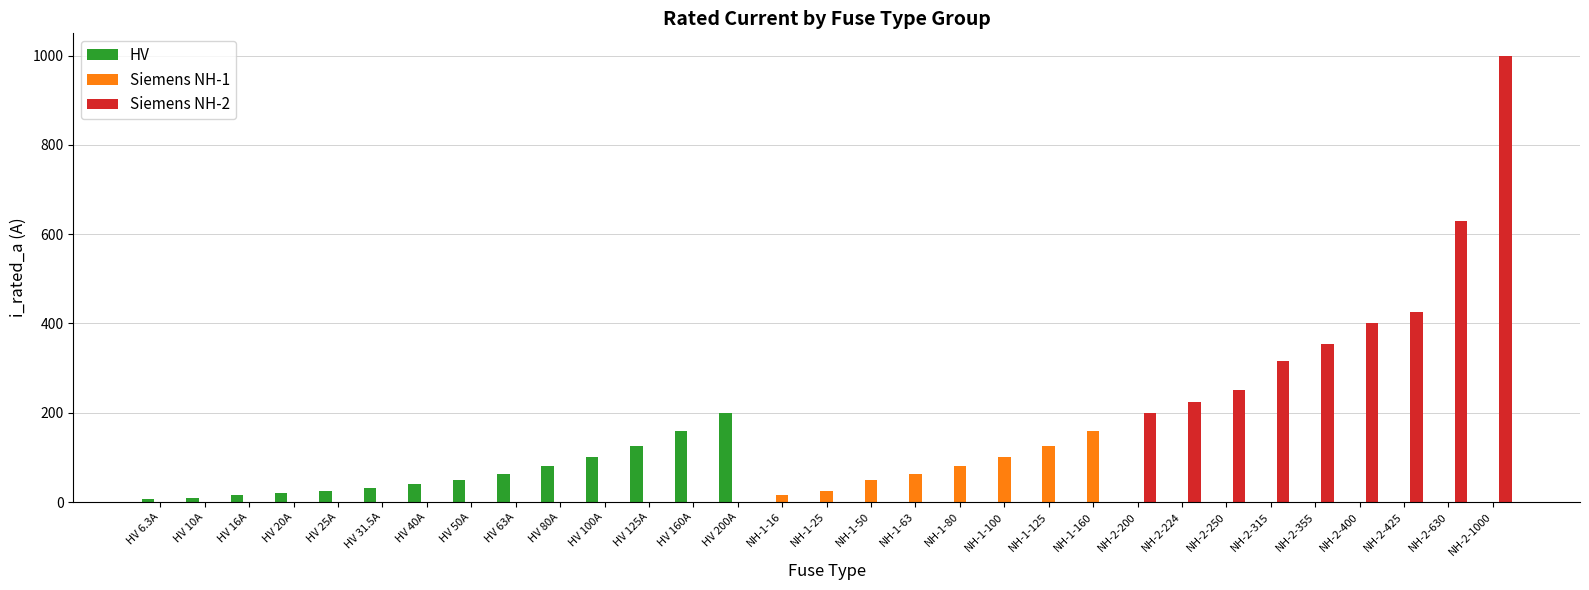

Where is Siemens NH-1 nearest to the value 80?

NH-1-80